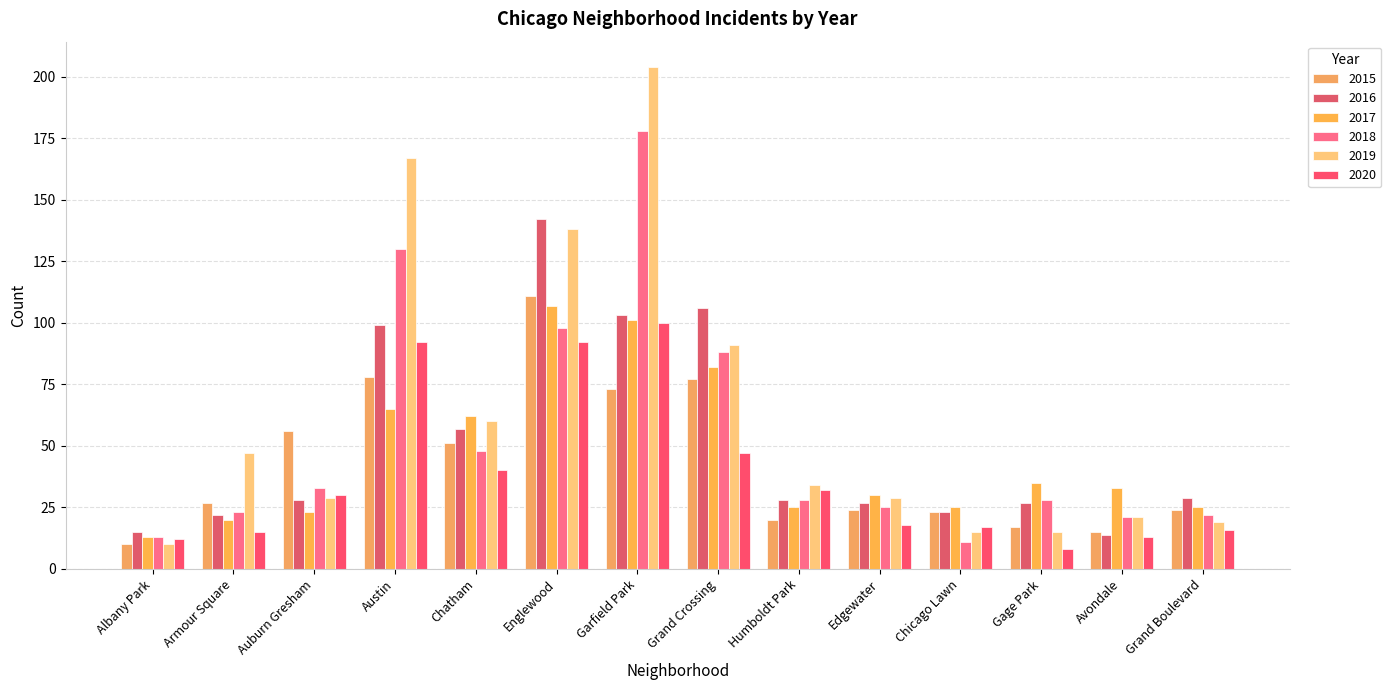

What is the average value of the 2018 series?

53